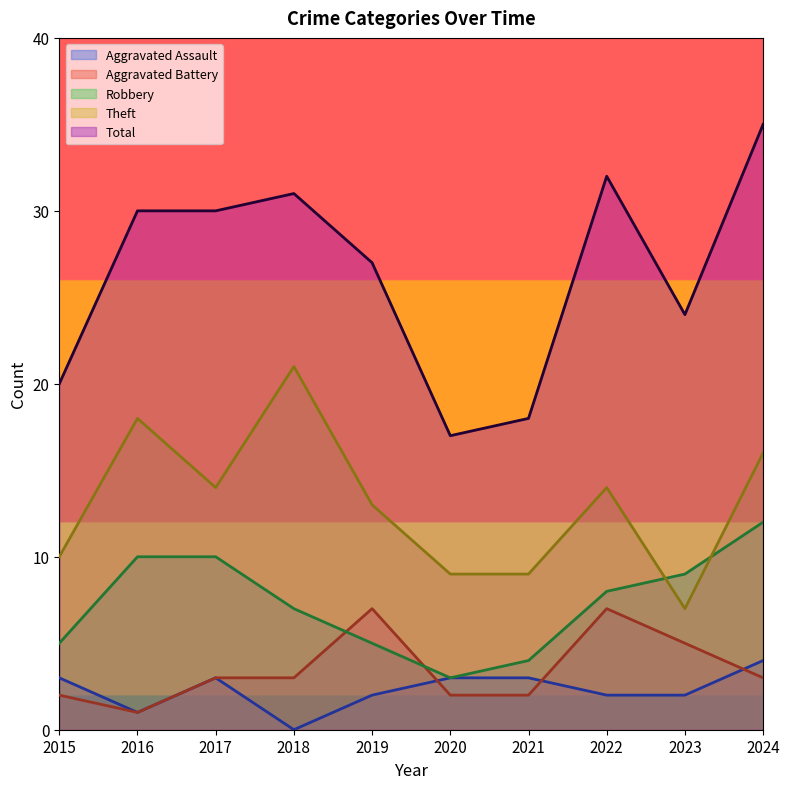

At which category is the sum across all series the highest?

2024